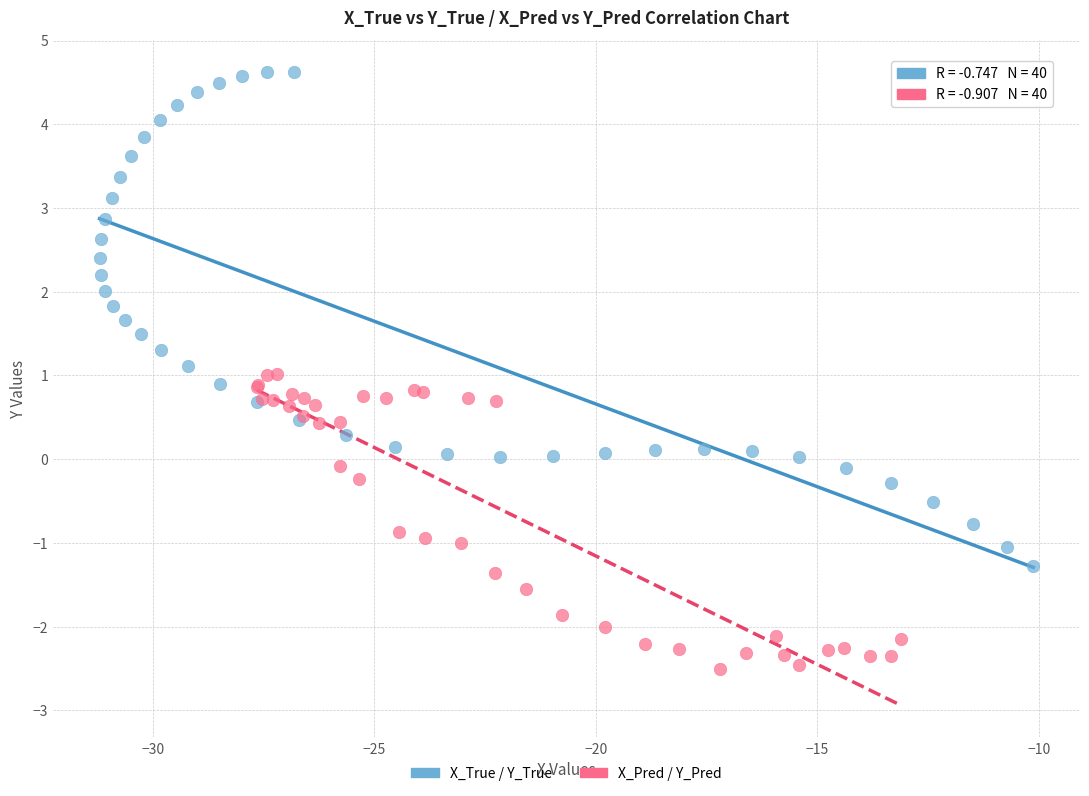

Which series reaches the minimum Y coordinate?

X_Pred / Y_Pred